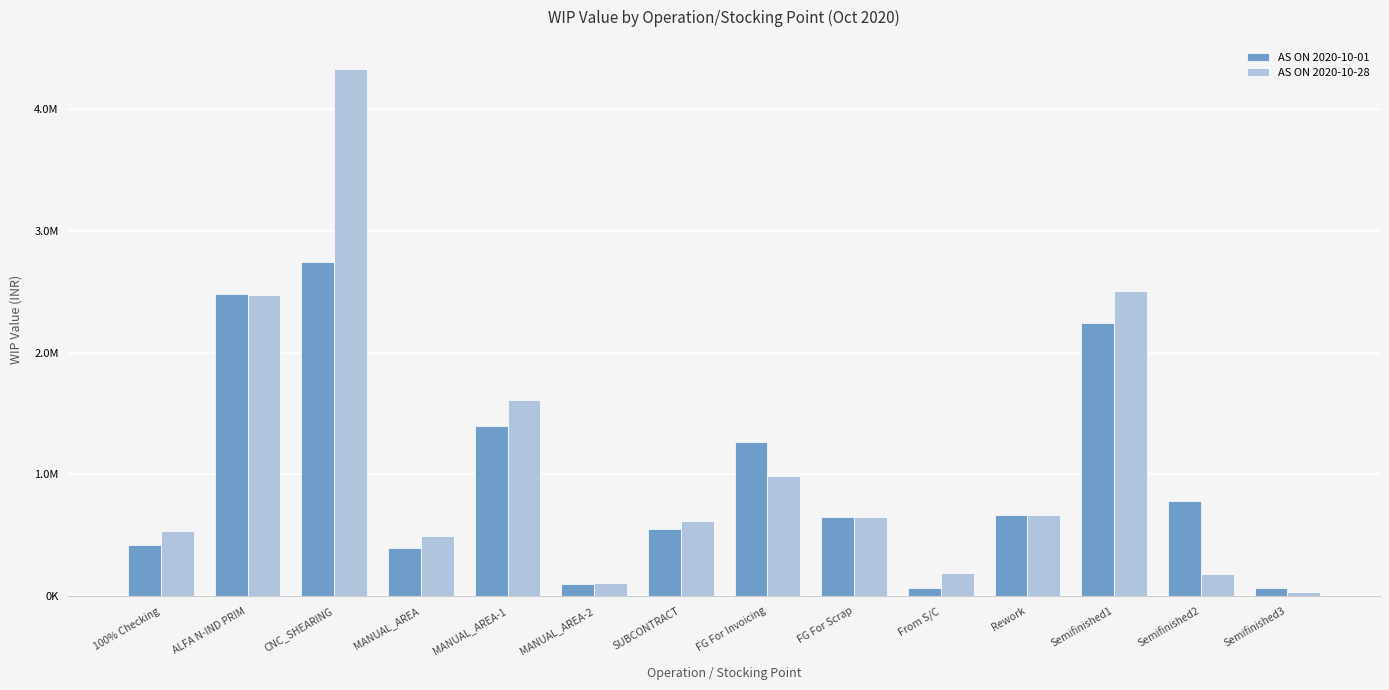

The value of AS ON 2020-10-28 at MANUAL_AREA-1 is 1612057.0. True or false?

True